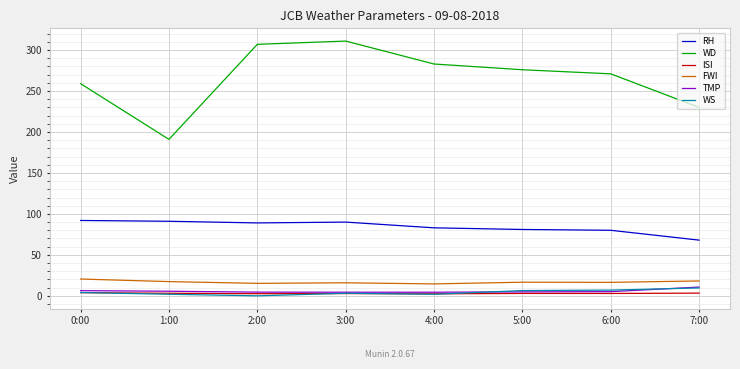

Which series has the widest spread of values?

WD